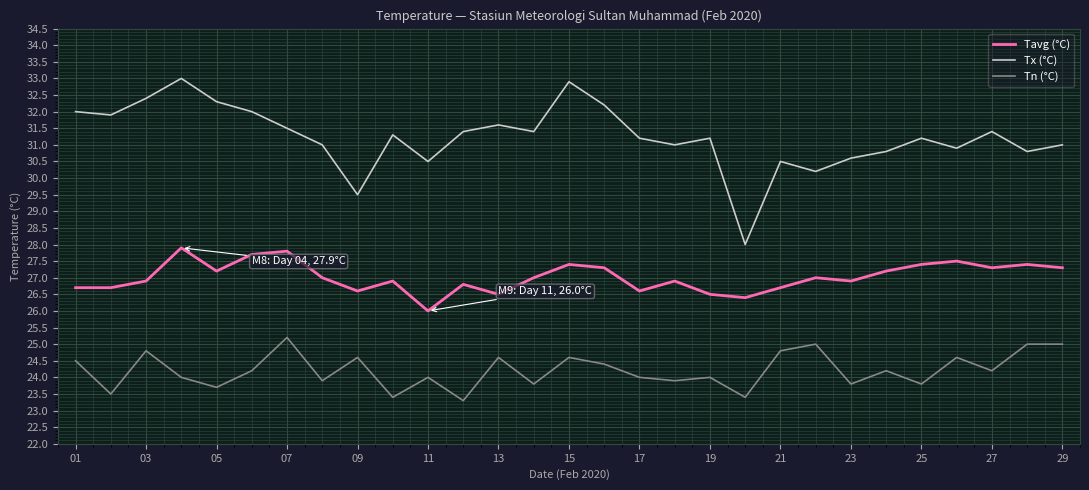

Which series has the largest total across all categories?

Tx (°C)